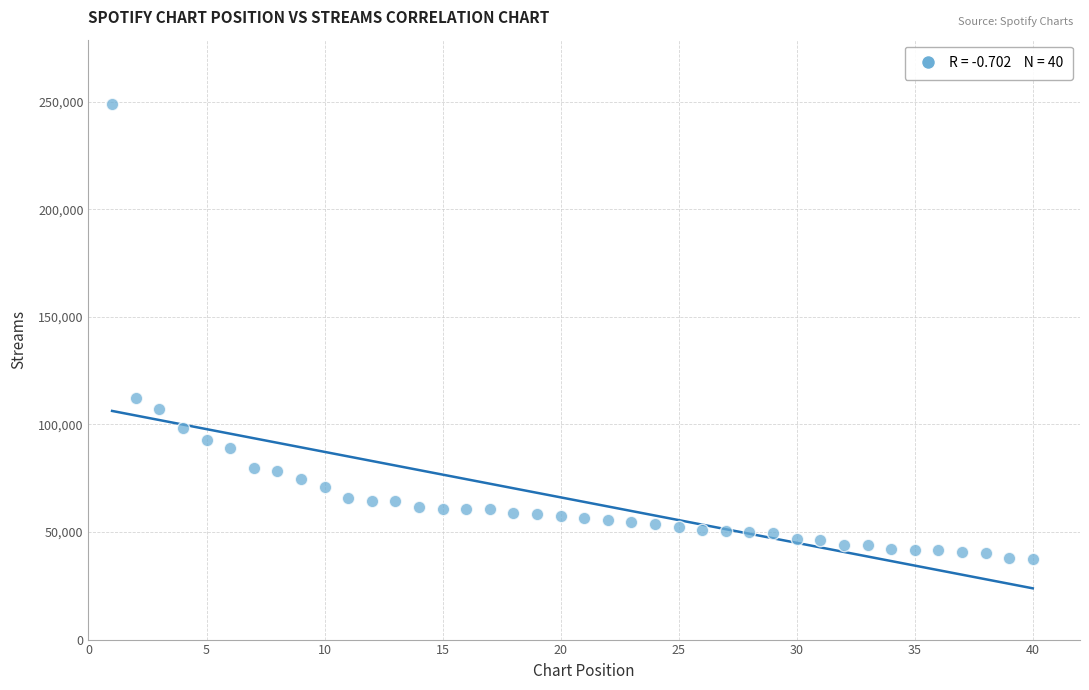

What is the range of Y values (max minus min)?

211486